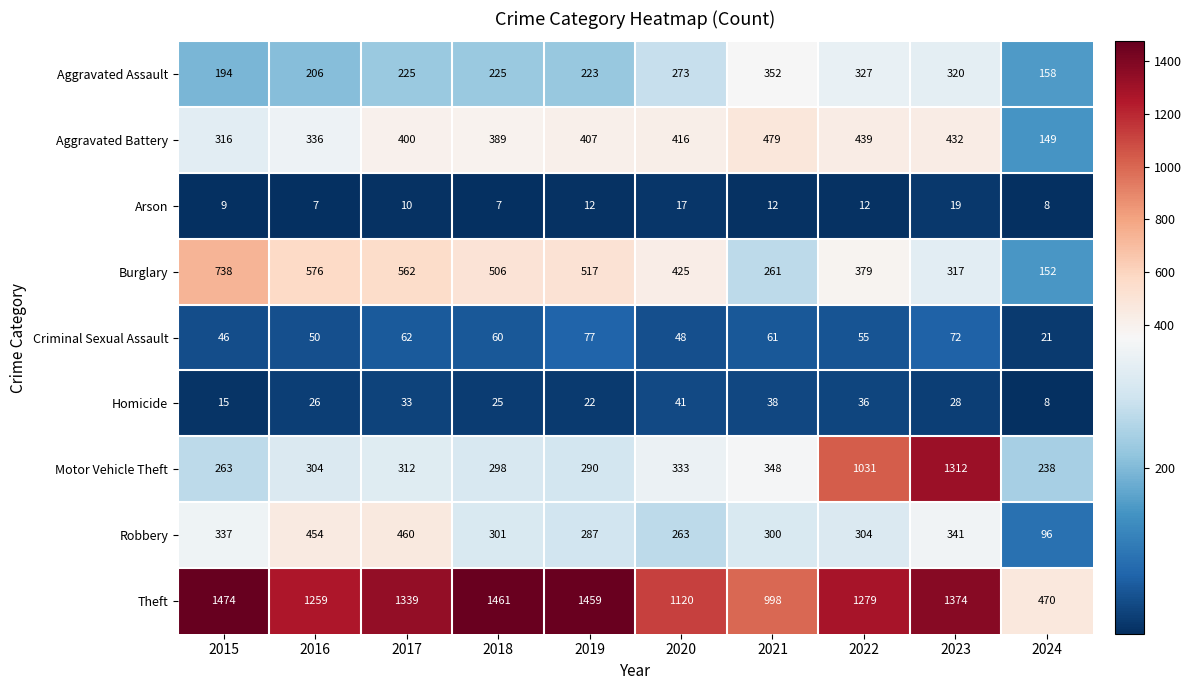

The value of Aggravated Battery at 2021 is 479. True or false?

True